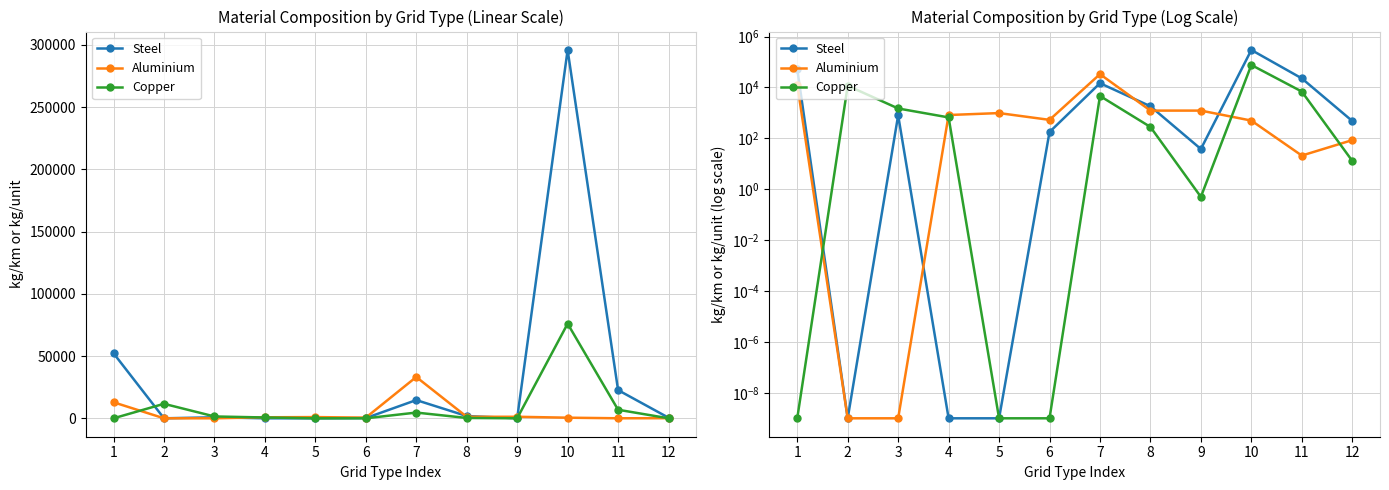

Rank the series by their maximum value, from highest to lowest.

Steel, Copper, Aluminium